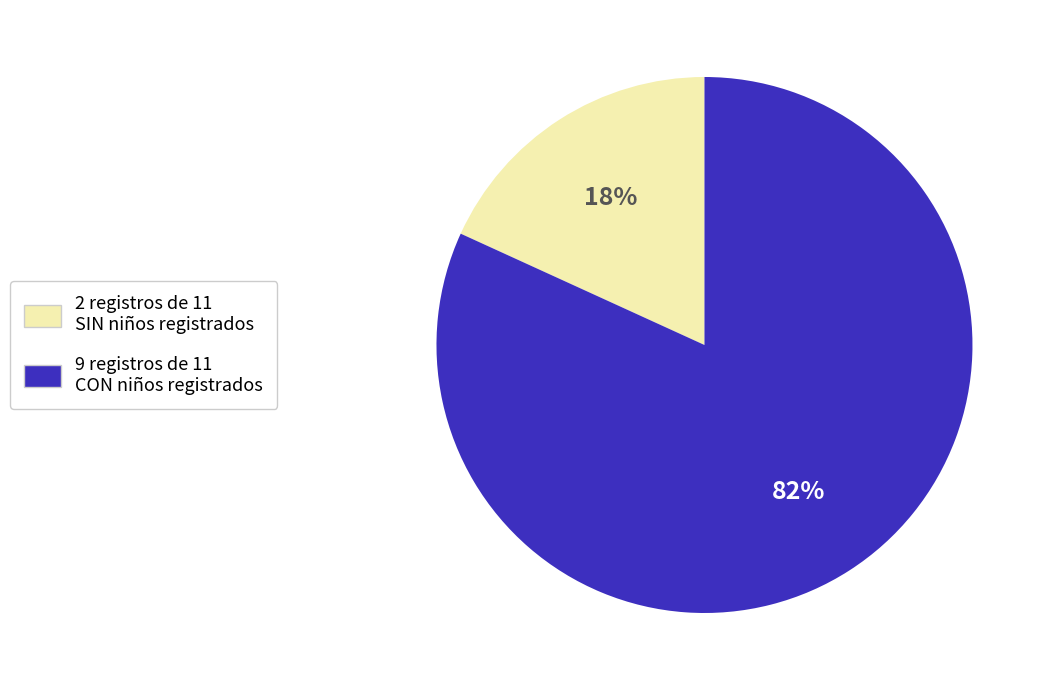

Do 2 registros de 11 SIN niños registrados and 9 registros de 11 CON niños registrados together represent more than half of the pie?

Yes